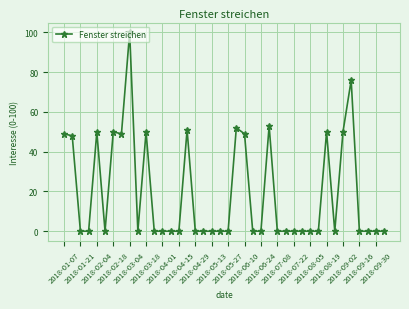

Reading left to right, what are all the values shown in this chart?

49	48	0	0	50	0	50	49	100	0	50	0	0	0	0	51	0	0	0	0	0	52	49	0	0	53	0	0	0	0	0	0	50	0	50	76	0	0	0	0